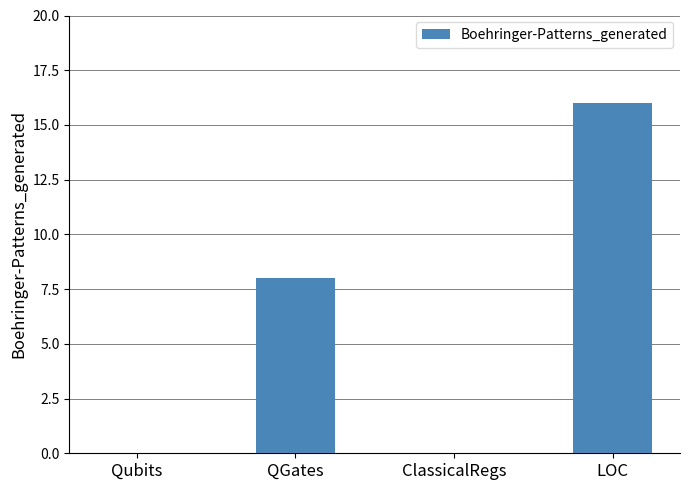

How many distinct data groups are displayed?

1